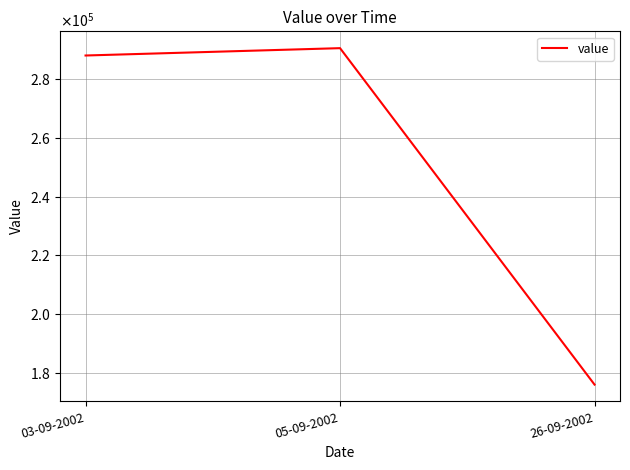

Is this an area chart (filled region under the line)?

No